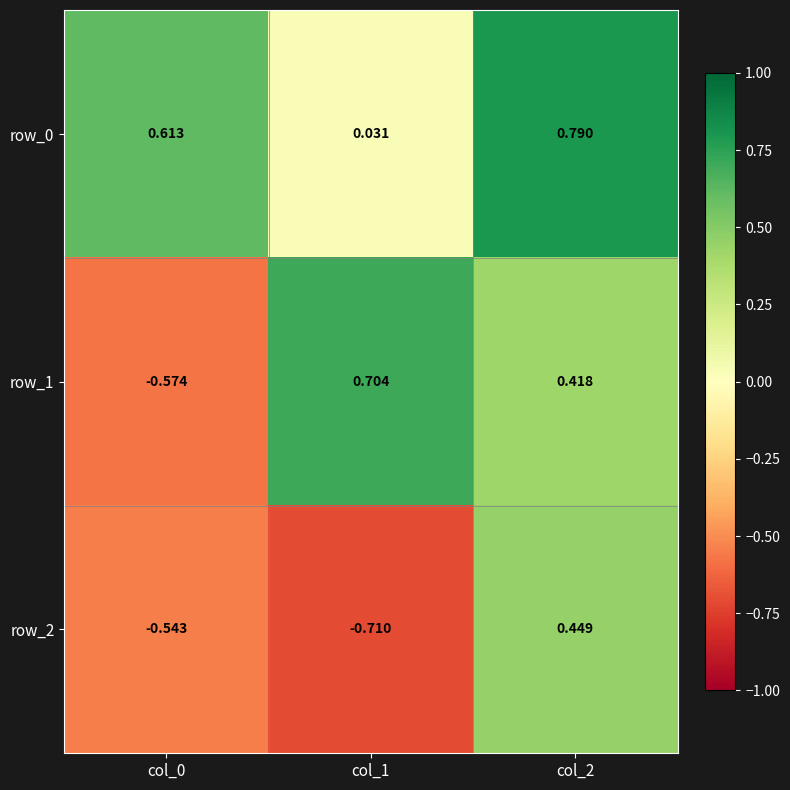

What is the difference between the second highest and minimum values in the row_2 series?

0.2